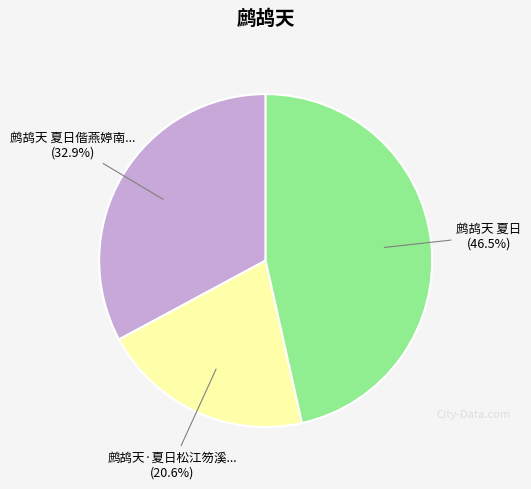

Is there any slice that represents more than half of the pie?

No